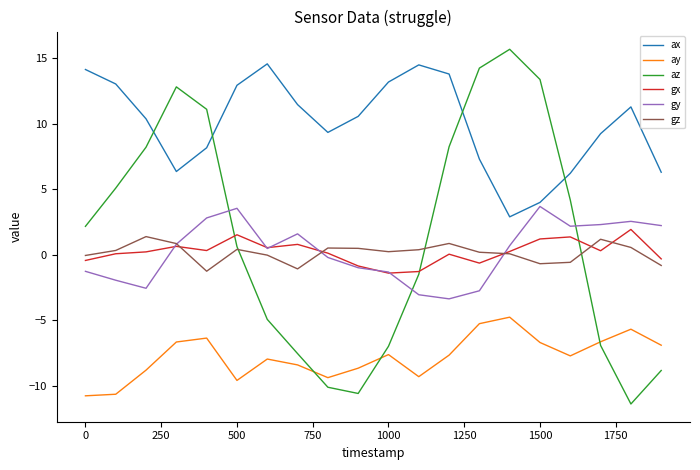

What is the maximum value for gx?

1.9